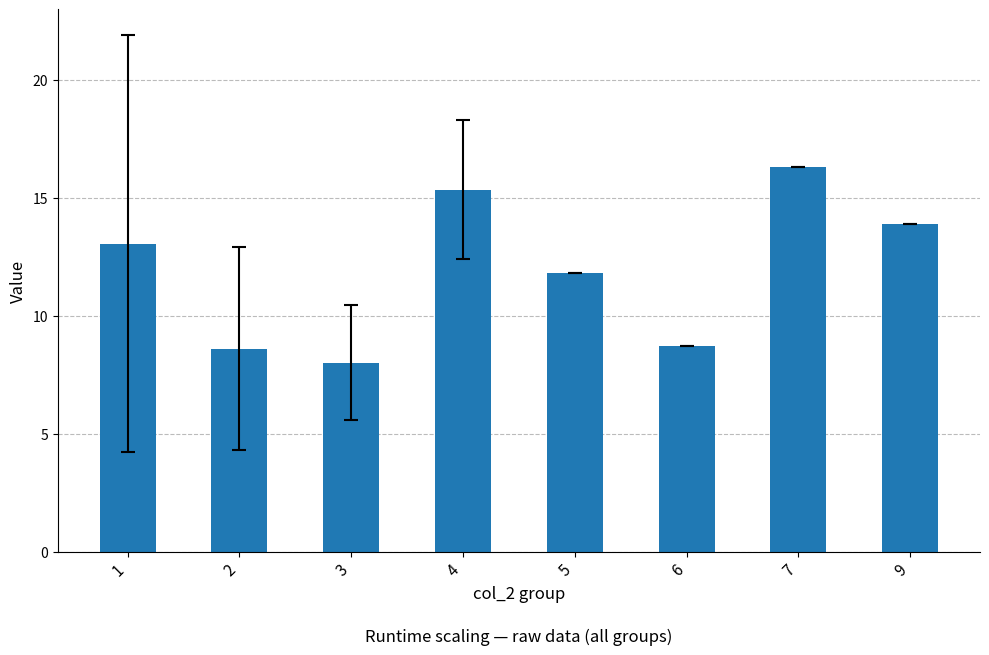

At which label does the data first exceed 13?

1